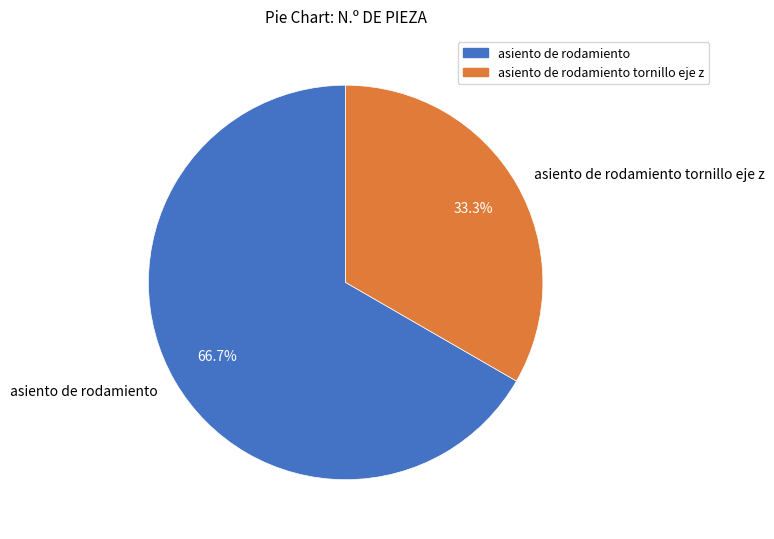

To the nearest percent, what portion does asiento de rodamiento tornillo eje z represent?

33%